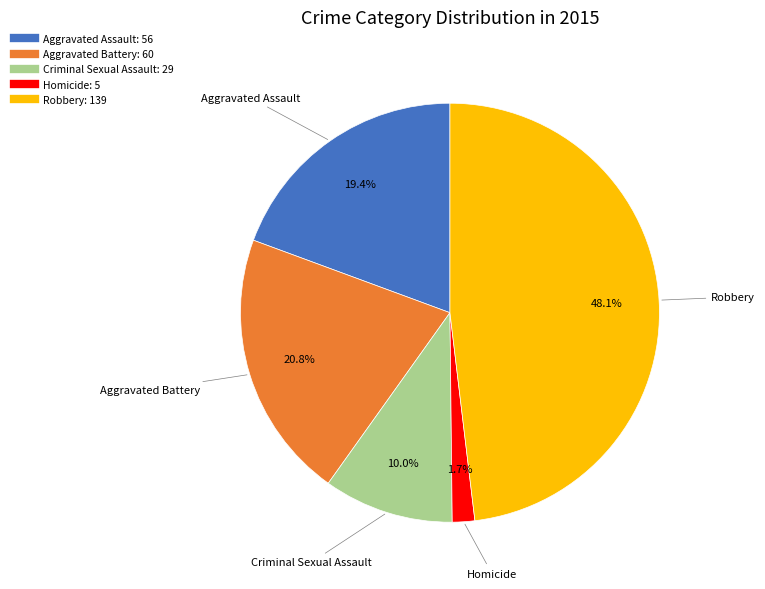

Does Criminal Sexual Assault account for over 50% of the chart?

No